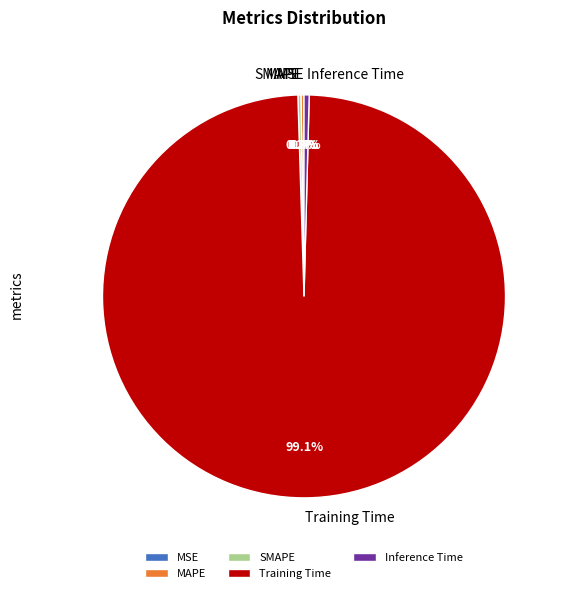

Which slice represents more than half of the pie?

Training Time